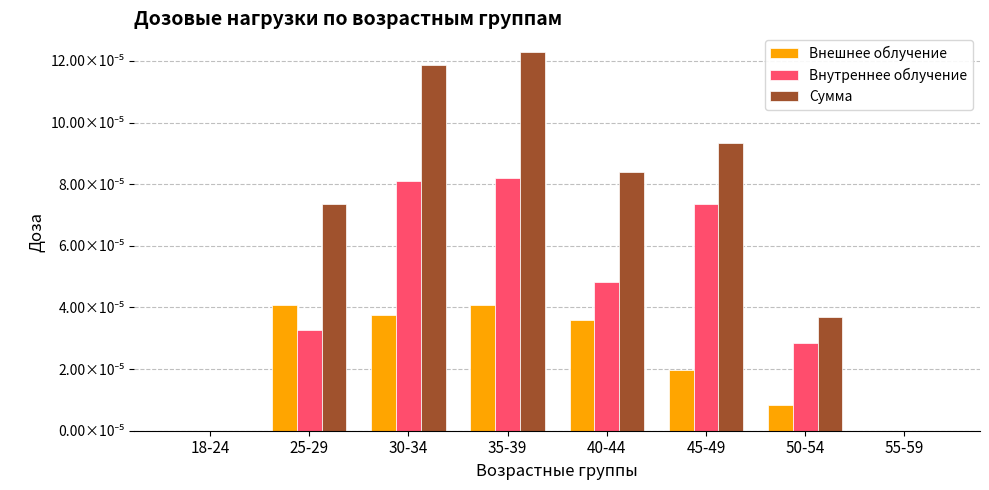

At which label does Сумма reach its peak?

35-39